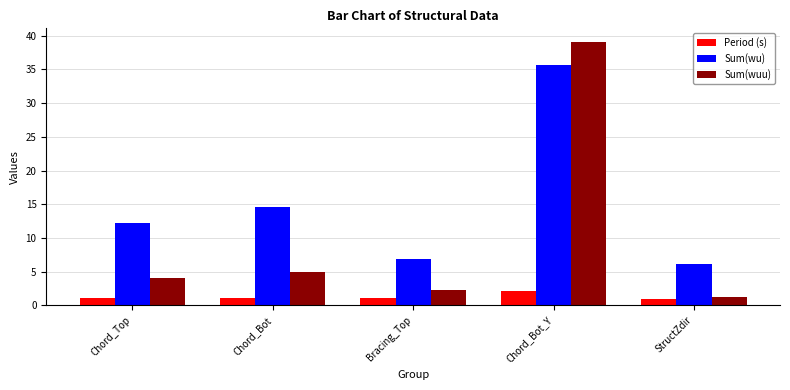

Which category has the highest value in the Period (s) series?

Chord_Bot_Y